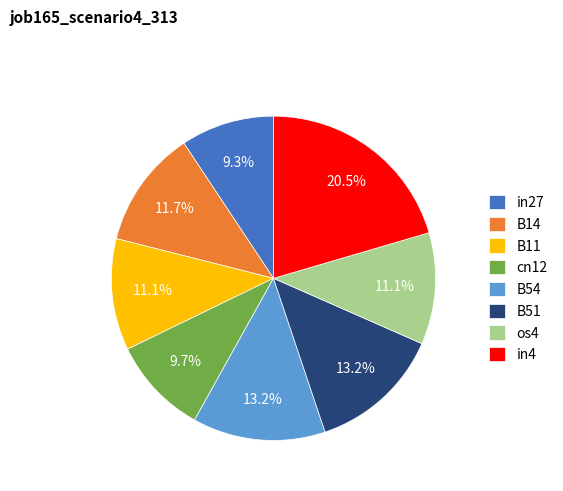

How much of the chart is everything except B54?

86.8%